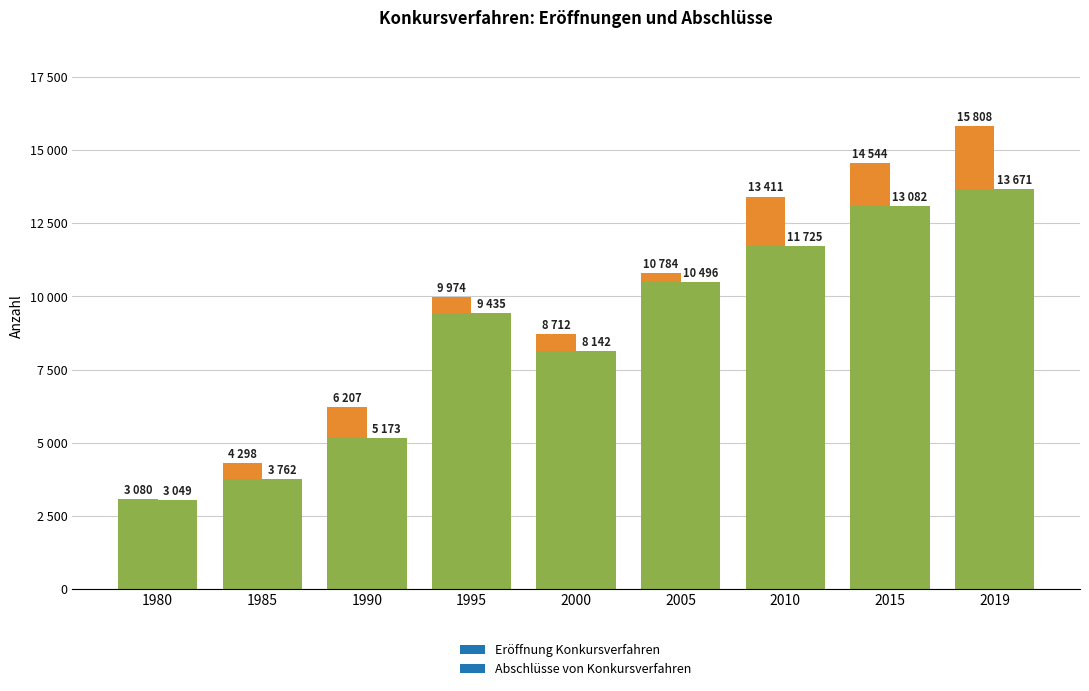

Does the chart contain any negative values?

No